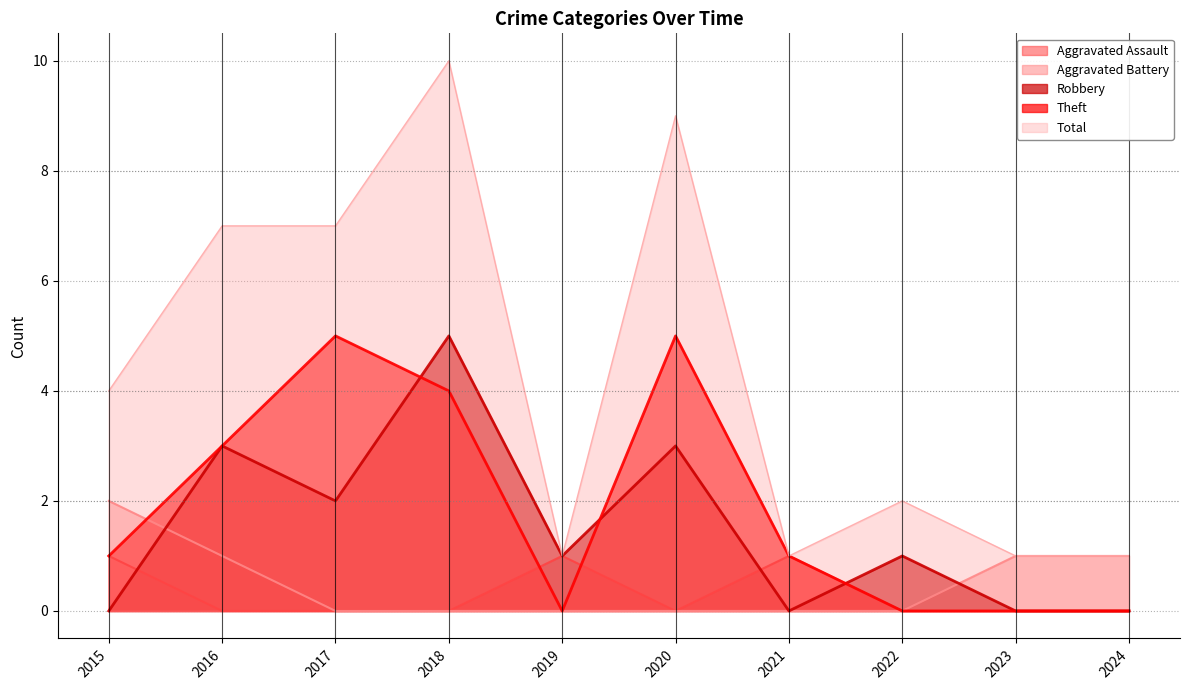

At how many categories does at least one series exceed 4?

4